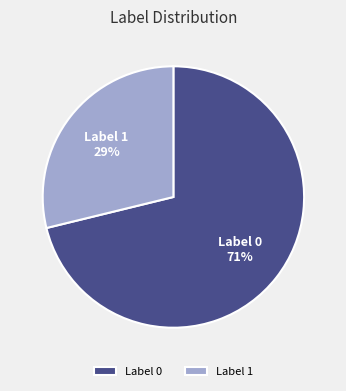

To the nearest percent, what is the combined percentage of Label 1 and Label 0?

100%